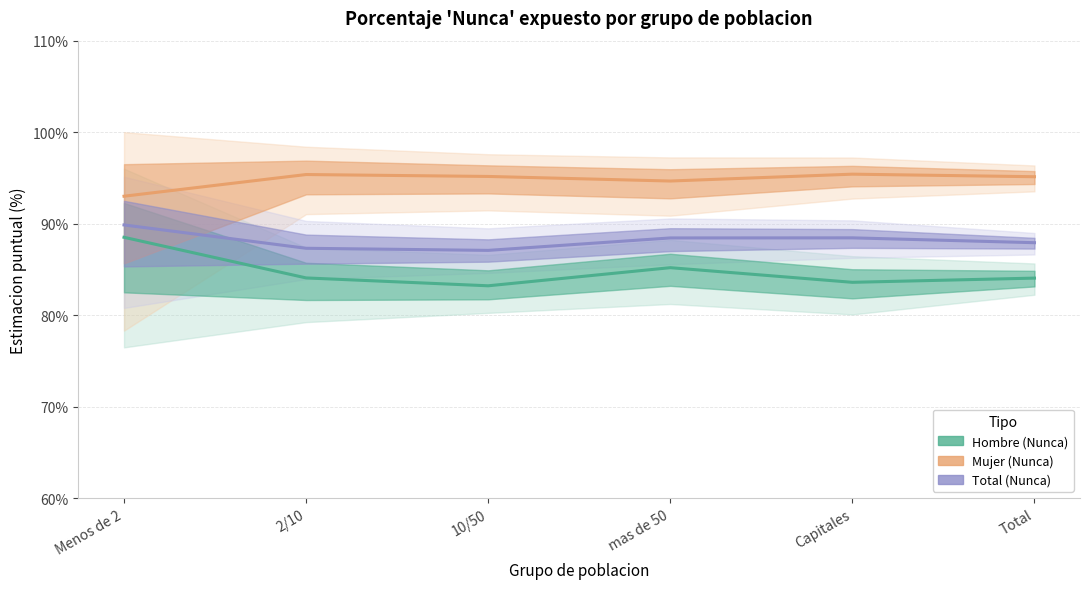

Which series has the largest total across all categories?

Mujer (Nunca expuesto %)